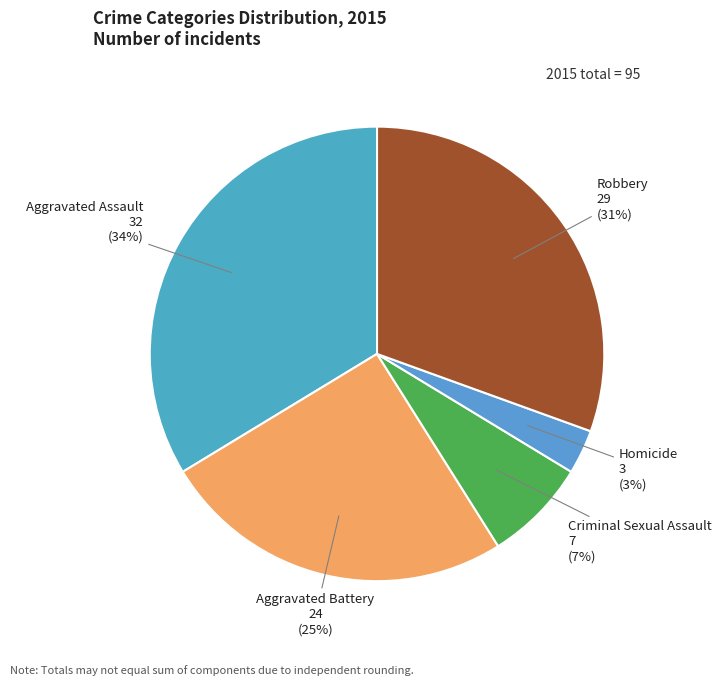

Count the number of slices in the pie.

5